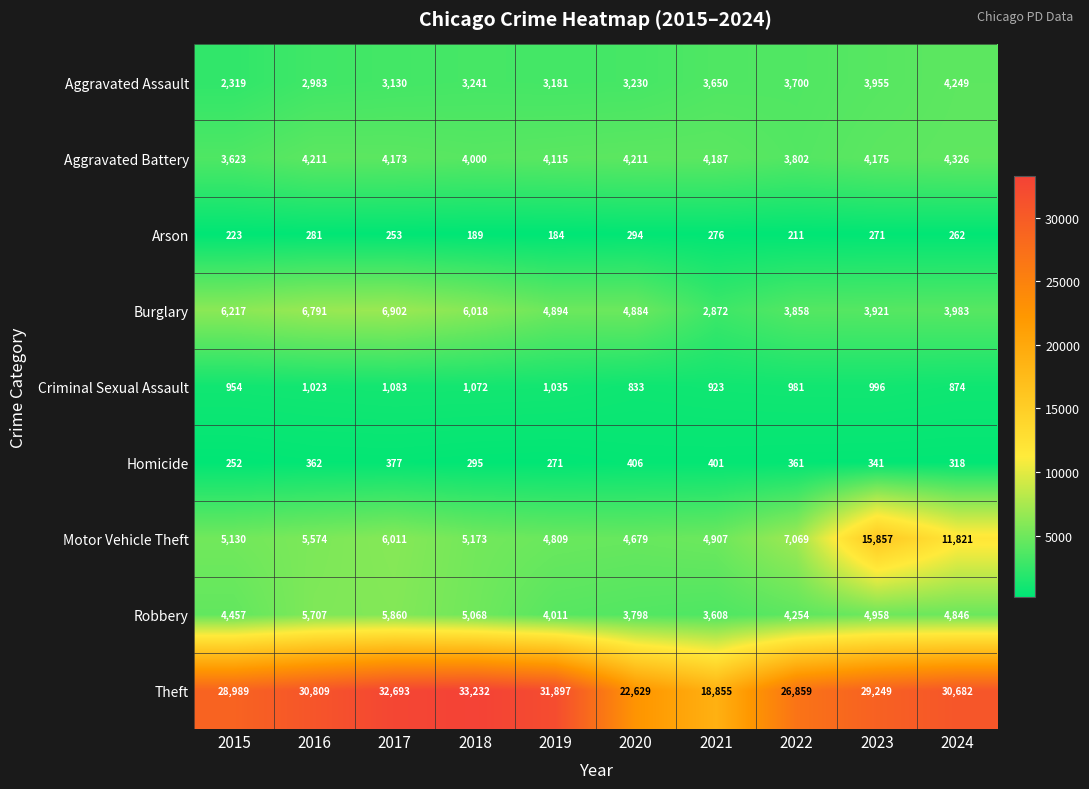

At which category does the chart reach its minimum across all series?

2019